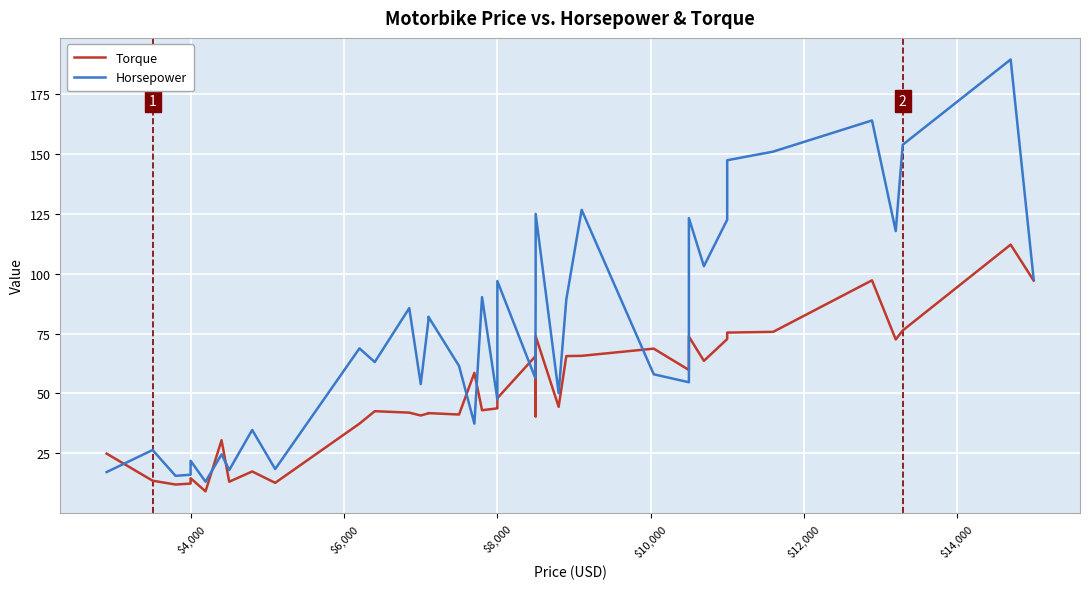

Which series has the largest total across all categories?

Horsepower